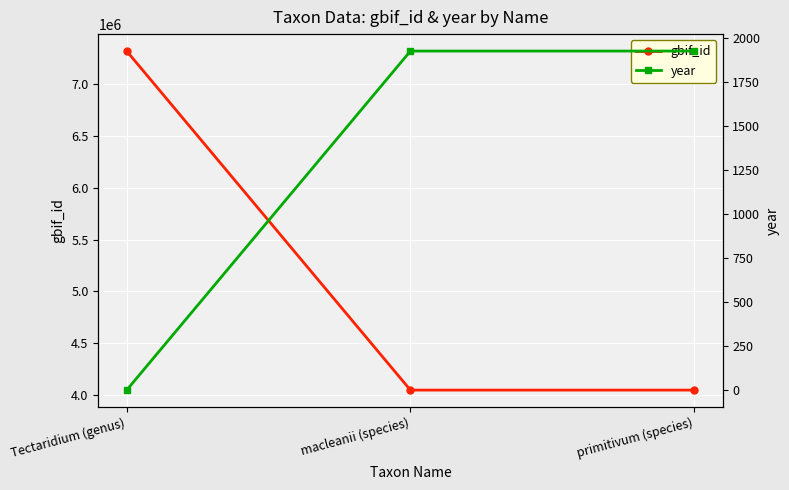

Reading left to right, extract all data points from this chart.

gbif_id: Tectaridium (genus)=7319864	macleanii (species)=4047369	primitivum (species)=4047365
year: Tectaridium (genus)=0	macleanii (species)=1926	primitivum (species)=1926